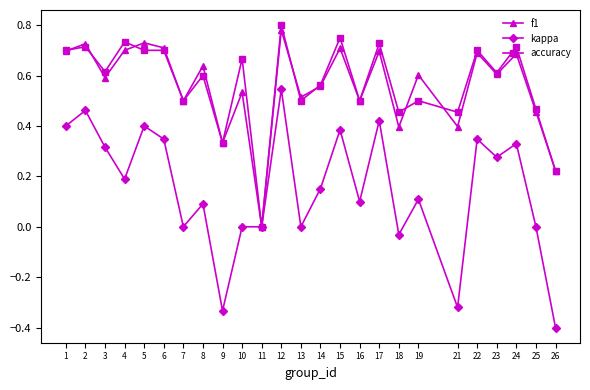

The f1 series shows 0.9 at 7. True or false?

False